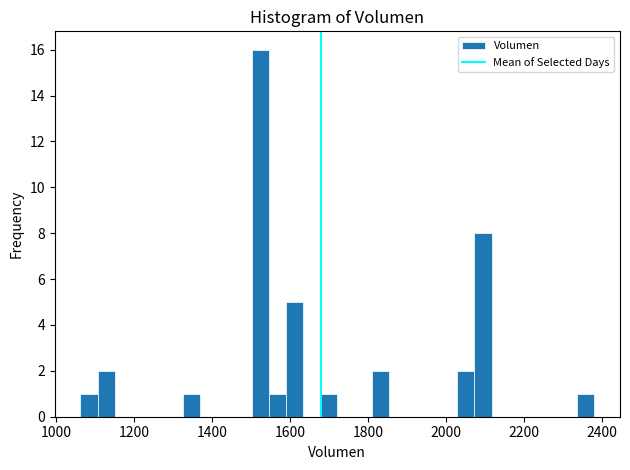

Around what value on the x-axis is the tallest bar? Give the approximate position of its centre, as read against the axis.

1520